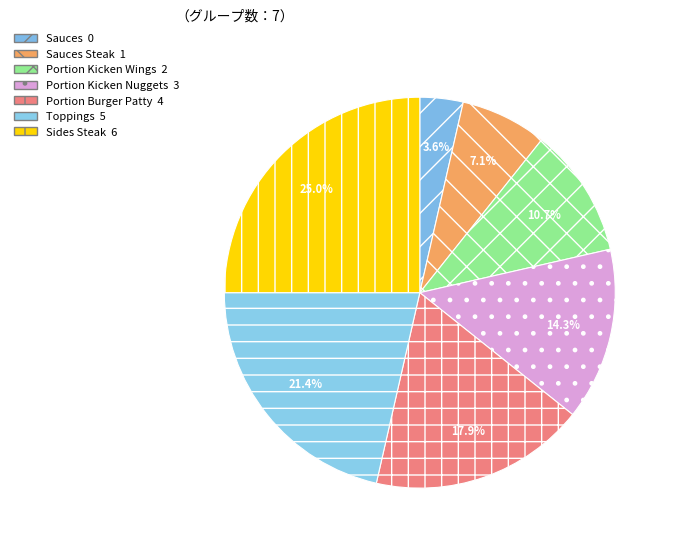

Rank the categories by value from highest to lowest.

Sides Steak, Toppings, Portion Burger Patty, Portion Kicken Nuggets, Portion Kicken Wings, Sauces Steak, Sauces